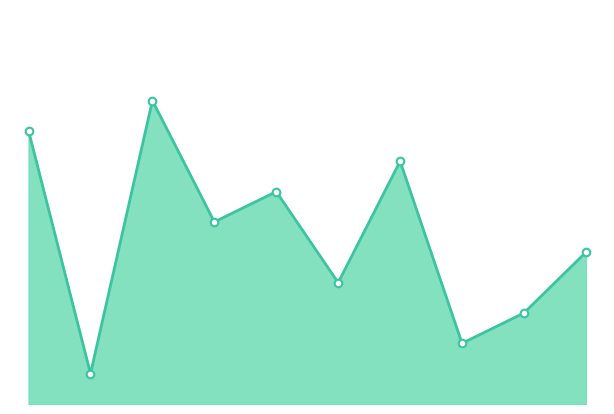

At how many categories does at least one series exceed 9?

1